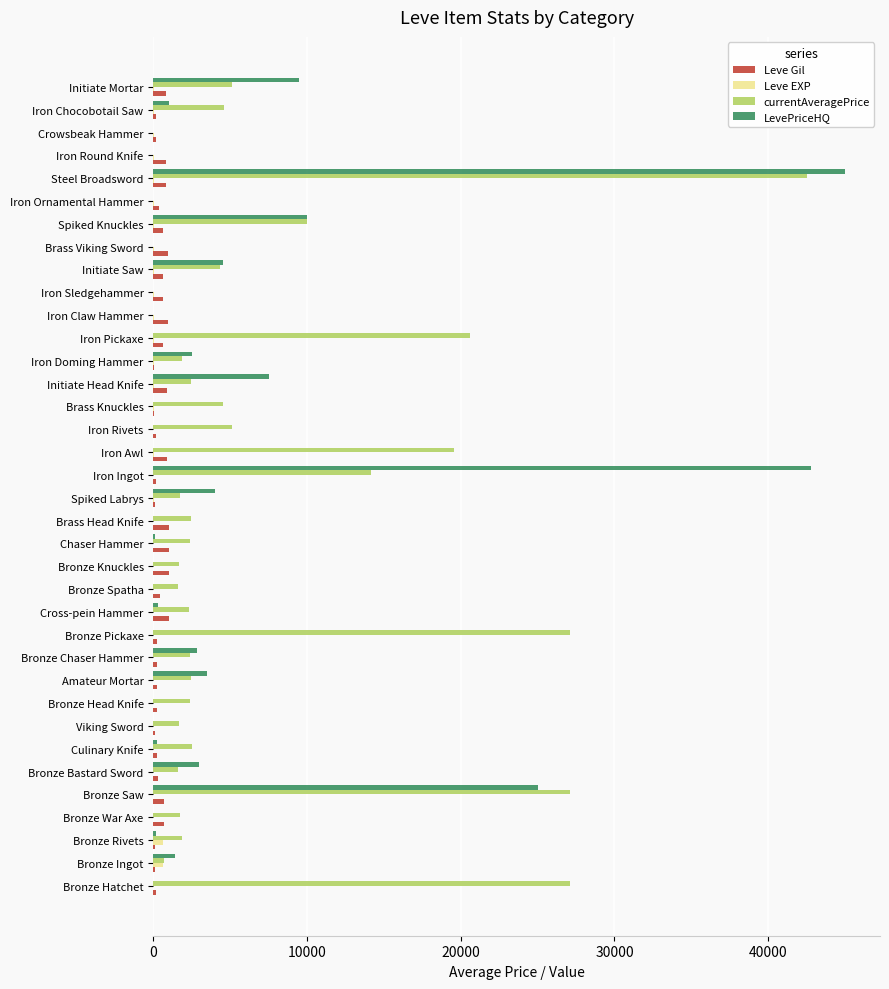

What is the sum of all LevePriceHQ values?

163437